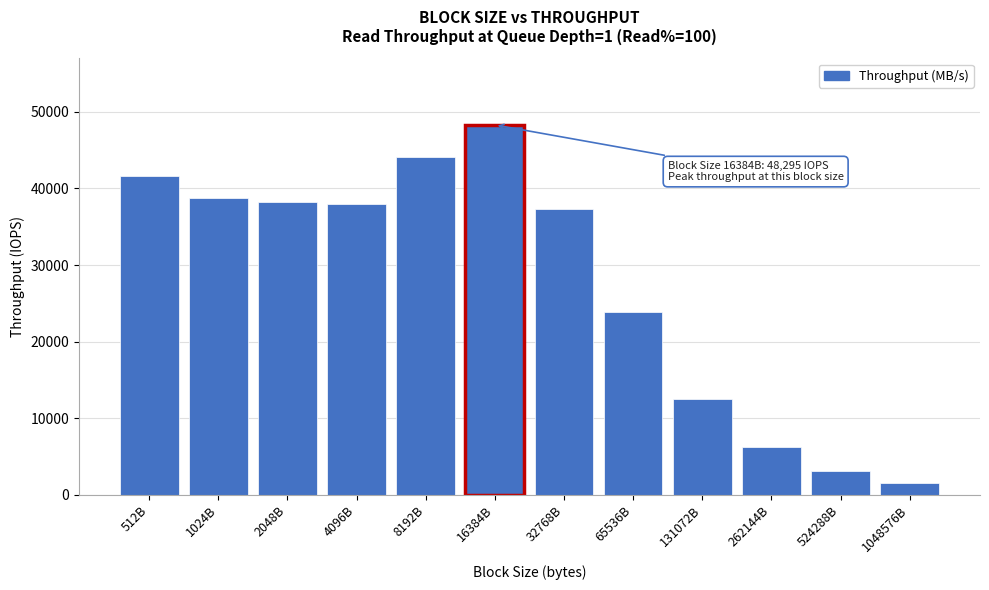

Reading left to right, what are all the values shown in this chart?

41673.7	38773.0	38238.1	37992.0	44061.0	48295.0	37291.5	23902.0	12516.3	6240.3	3088.6	1520.4